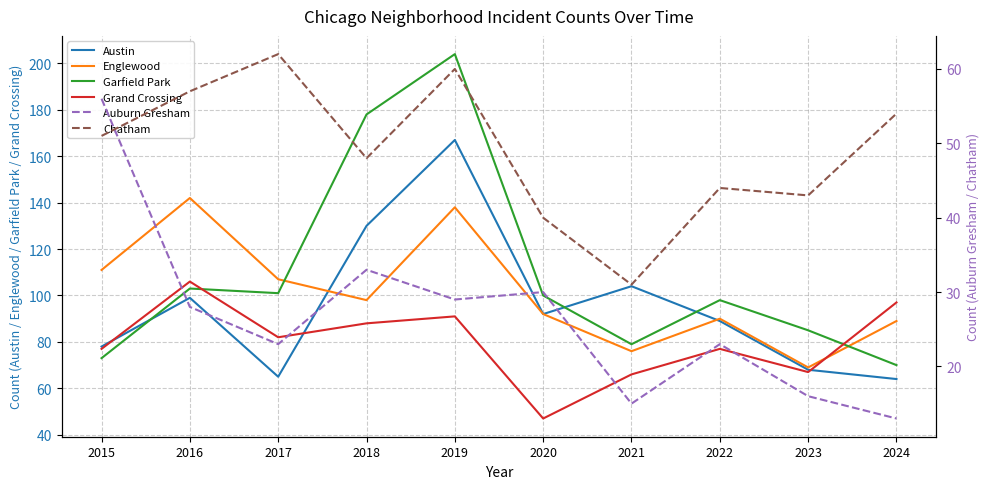

In Englewood, how many points are higher than both neighbors (excluding endpoints)?

3